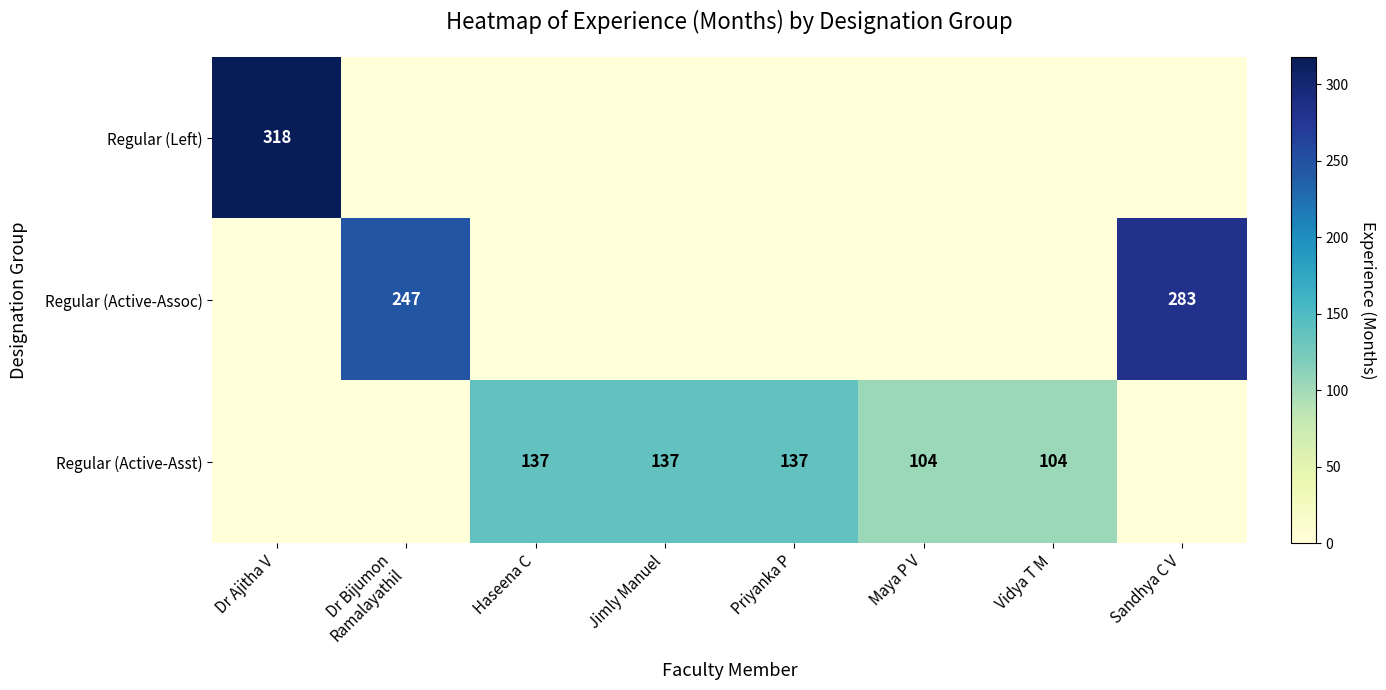

How many Regular (Active-Assoc) values are between 0 and 247?

7